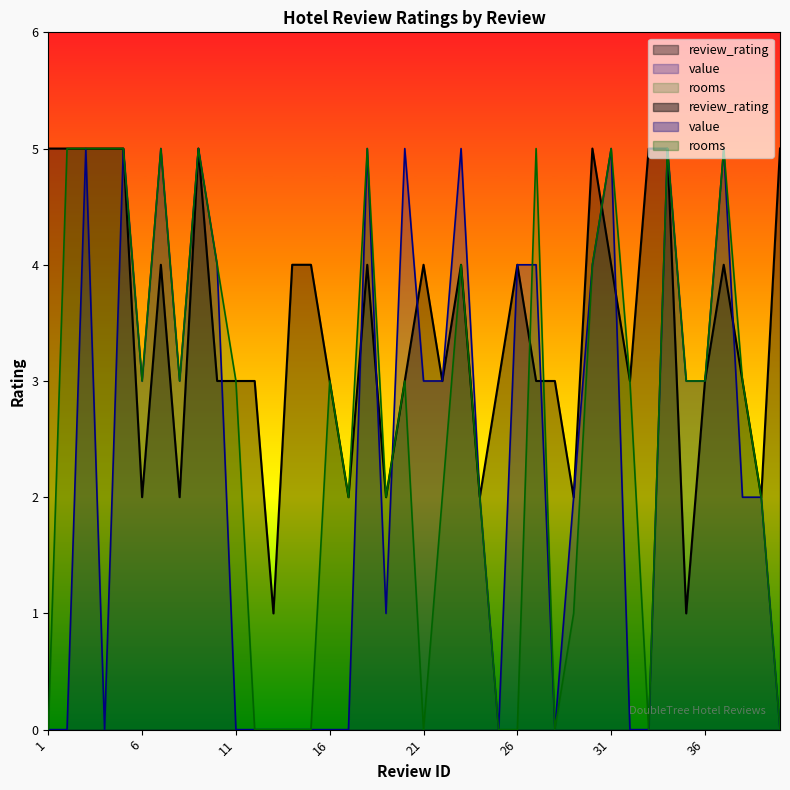

How many values in value are above zero?

25